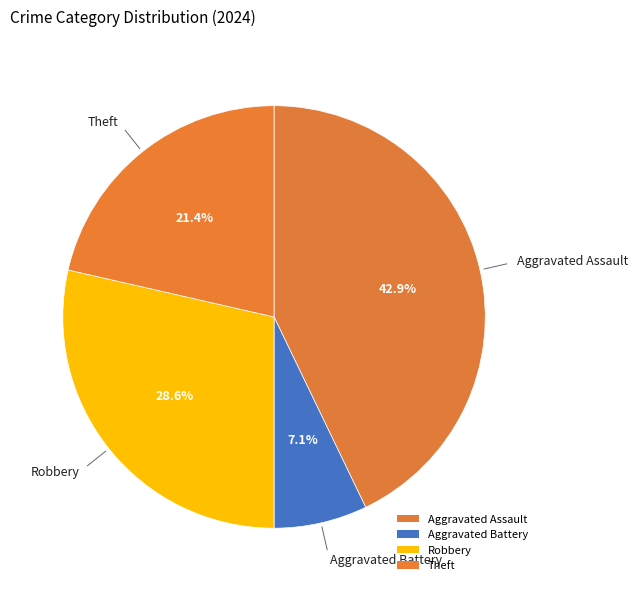

To the nearest percent, what portion does Theft represent?

21%